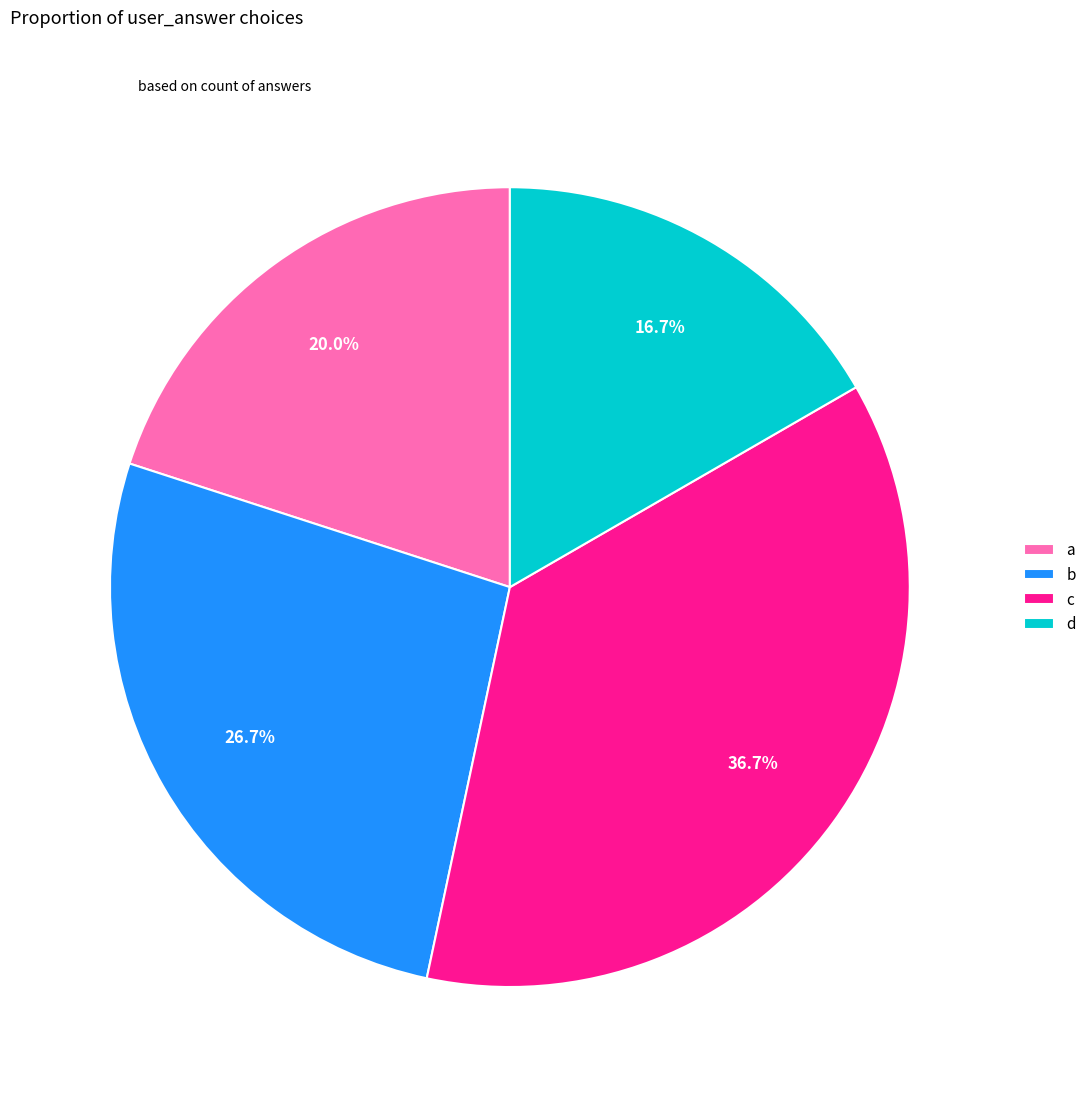

How many slices are in this pie chart?

4